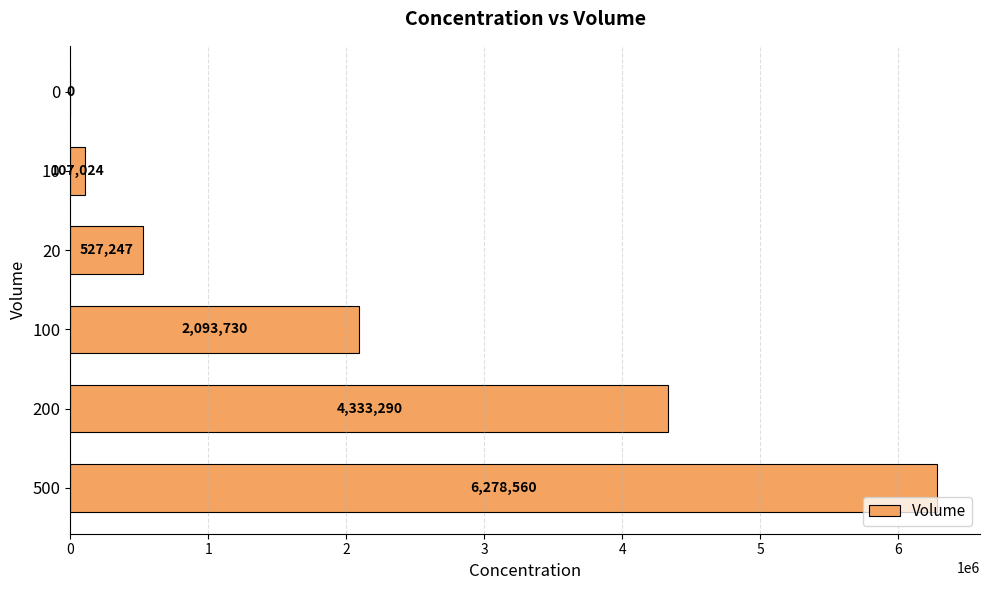

What is the ratio of the value at 500 to the value at 10?

58.7